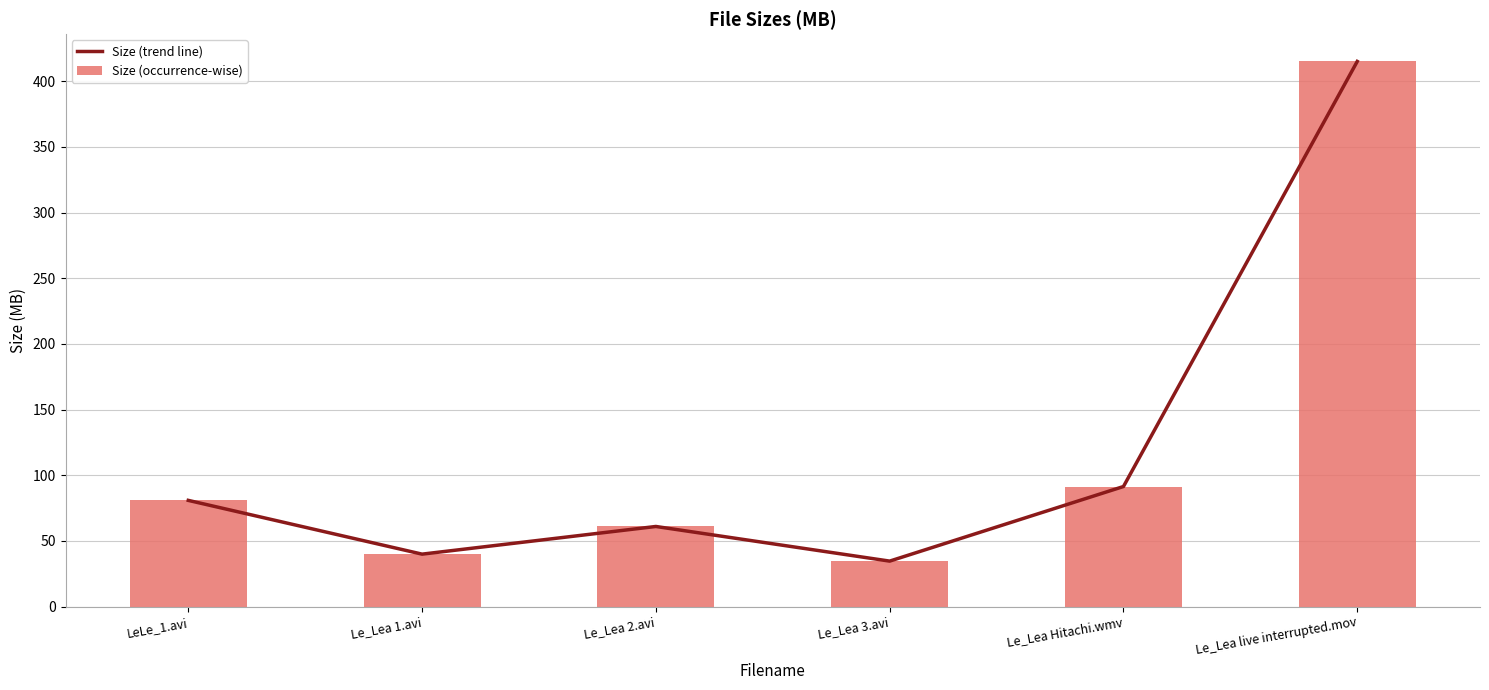

Which series has the largest range (max minus min)?

Size (trend line)